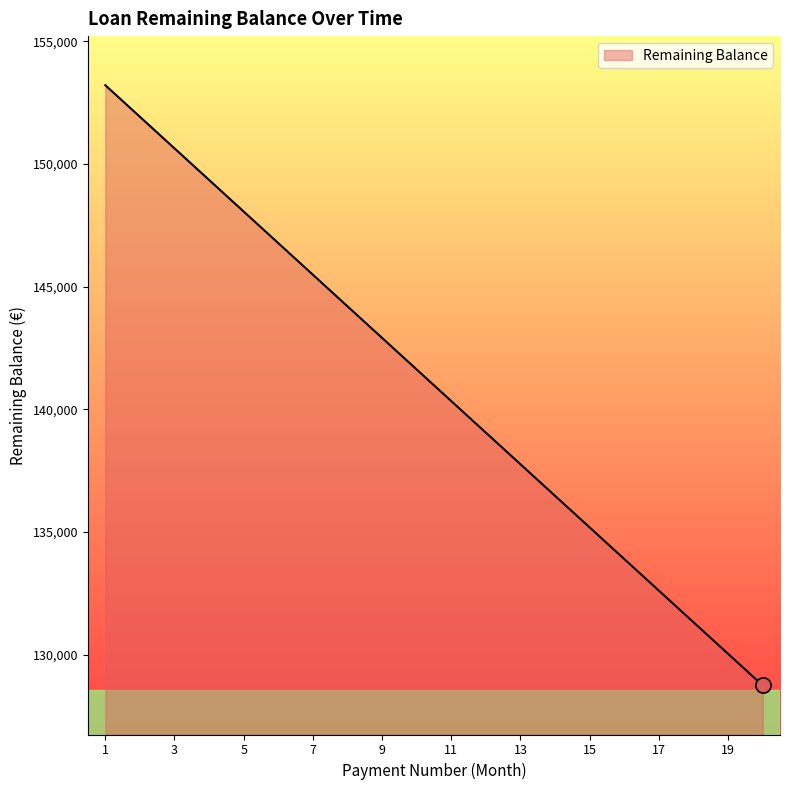

What is the smallest value displayed?

128750.0